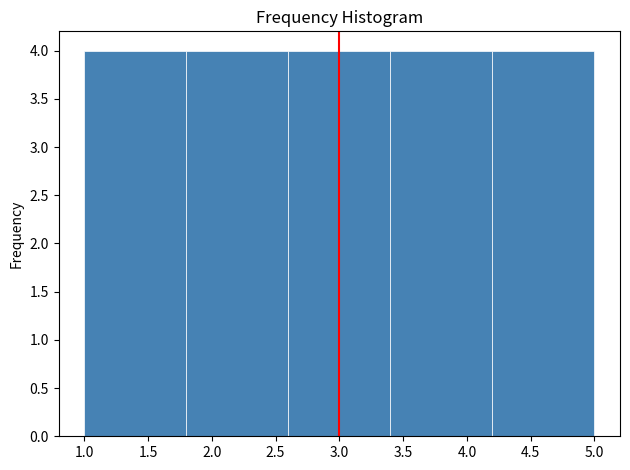

Reading left to right, list every bar in this chart as the range it spans on the x-axis followed by its height. The values are not printed on the chart, so give them approximately, as read against the axis.

1.0 to 1.8: 4
1.8 to 2.6: 4
2.6 to 3.4: 4
3.4 to 4.2: 4
4.2 to 5.0: 4